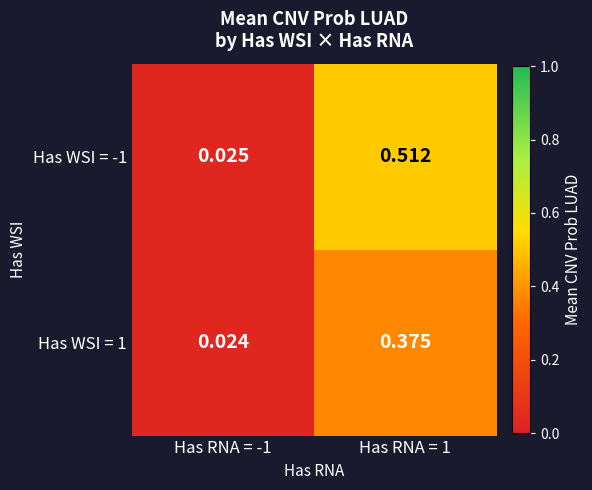

At which category is the sum across all series the highest?

Has RNA = 1